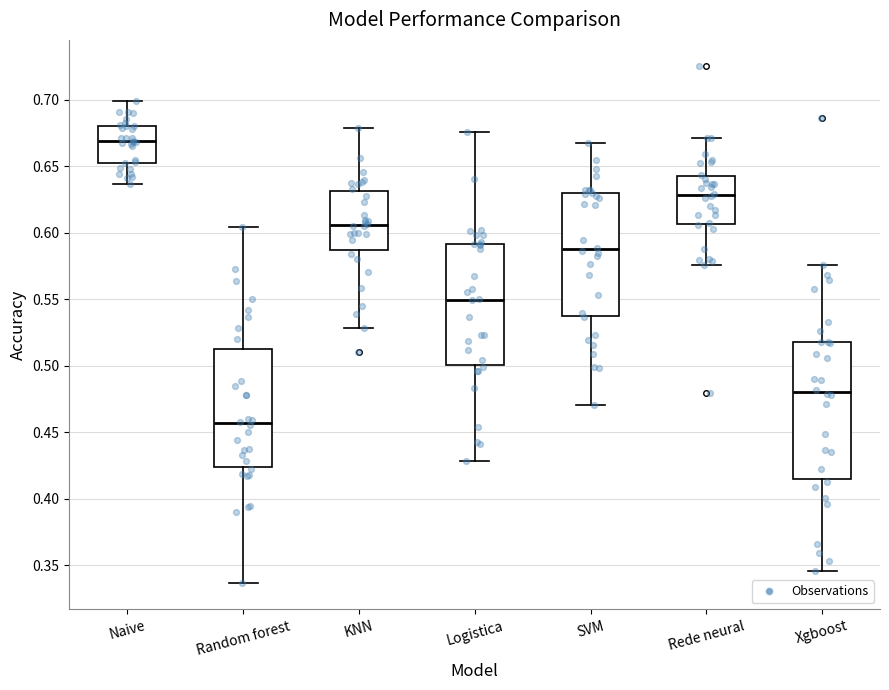

Reading left to right, read every box against the y-axis: the position of its median line, the range the box covers, and the ends of its whiskers. The values are not printed on the chart, so give them approximately, as read against the axis.

Naive: median 0.670, box 0.650 to 0.680, whiskers 0.635 to 0.700
Random forest: median 0.455, box 0.425 to 0.510, whiskers 0.335 to 0.605
KNN: median 0.605, box 0.585 to 0.630, whiskers 0.530 to 0.680
Logistica: median 0.550, box 0.500 to 0.590, whiskers 0.430 to 0.675
SVM: median 0.590, box 0.535 to 0.630, whiskers 0.470 to 0.670
Rede neural: median 0.630, box 0.605 to 0.645, whiskers 0.575 to 0.670
Xgboost: median 0.480, box 0.415 to 0.520, whiskers 0.345 to 0.575